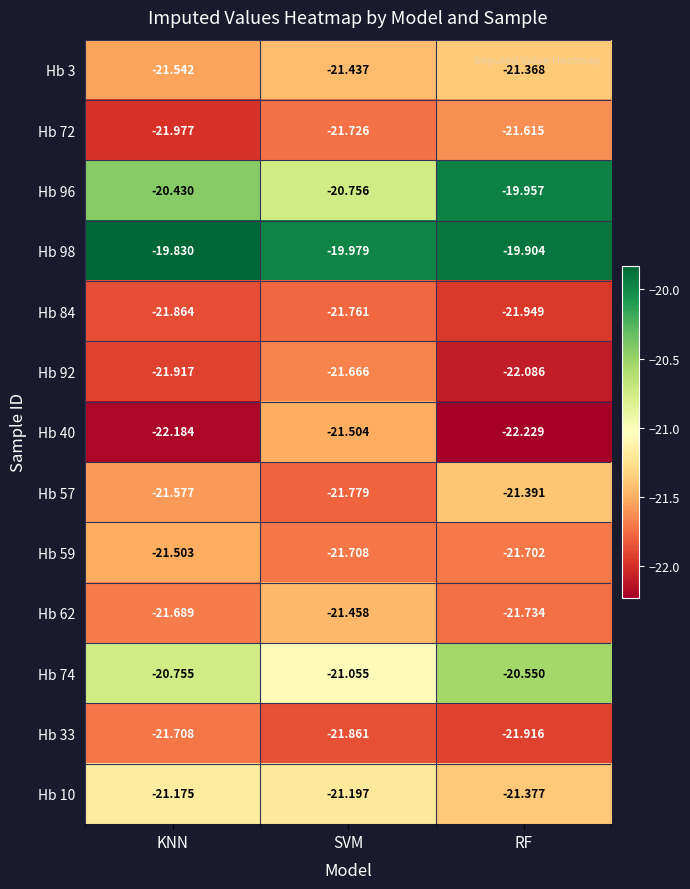

List the labels in order of Hb 84 value, largest first.

SVM, KNN, RF